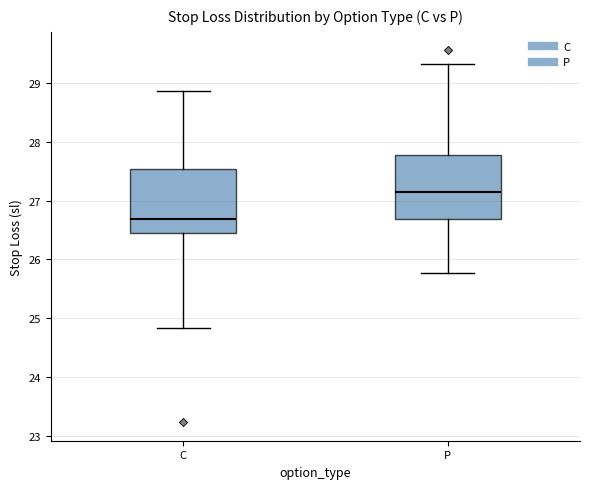

Where is the upper edge of the box for P on the y-axis? The values are not printed on the chart, so give them approximately, as read against the axis.

27.8